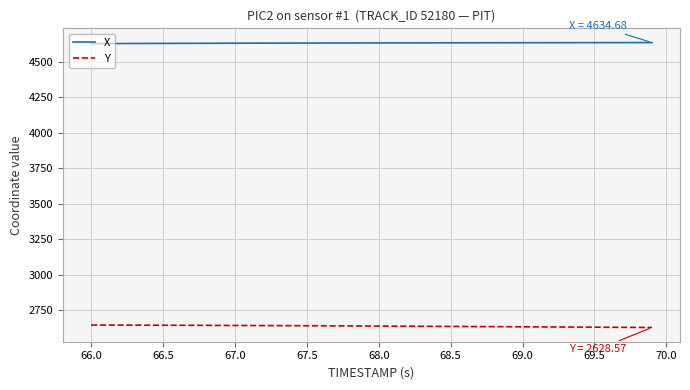

True or false: X and Y cross at least once.

False